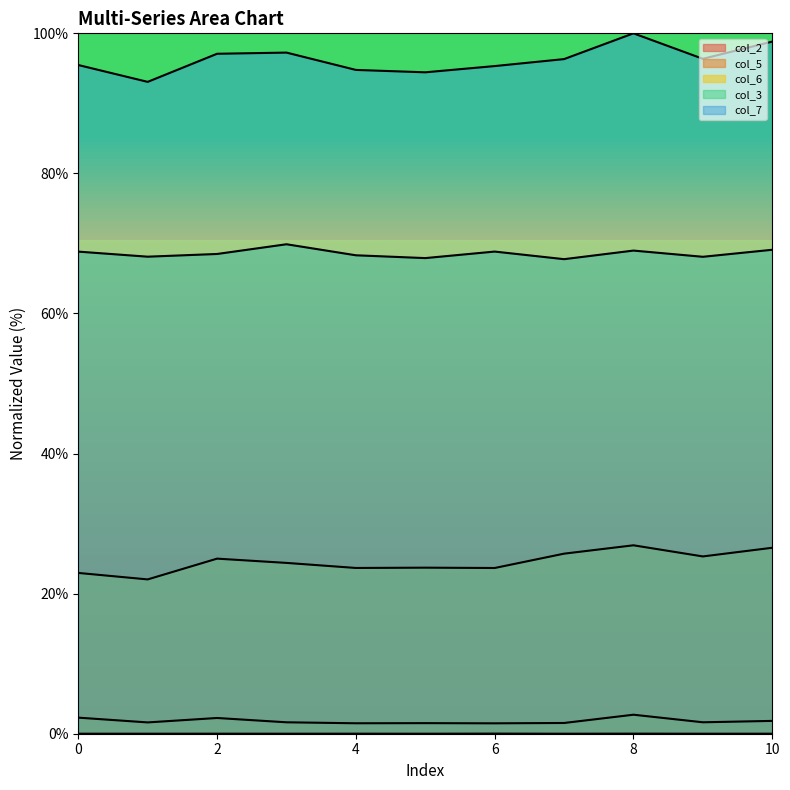

Which has a higher value, 7 or 9?

7